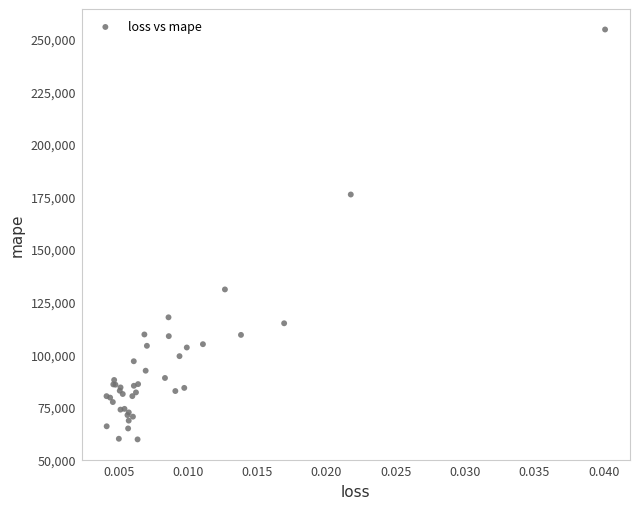

What Y value in the scatter plot is closest to 156947?

175930.5